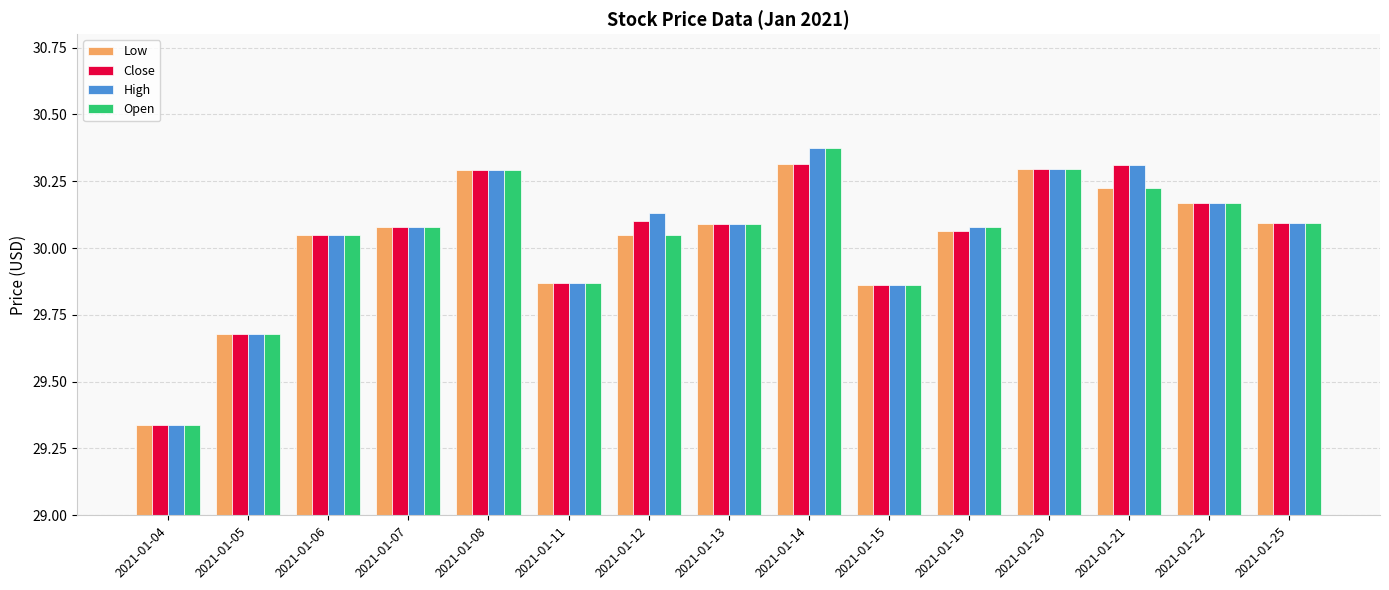

How many values in the Low series exceed 30?

11